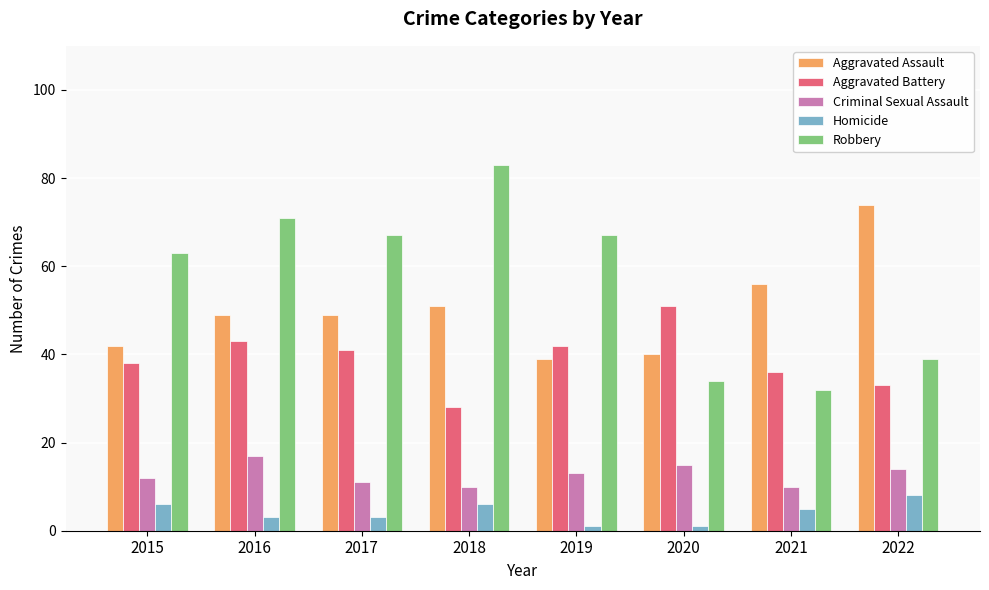

Which series has the largest total across all categories?

Robbery